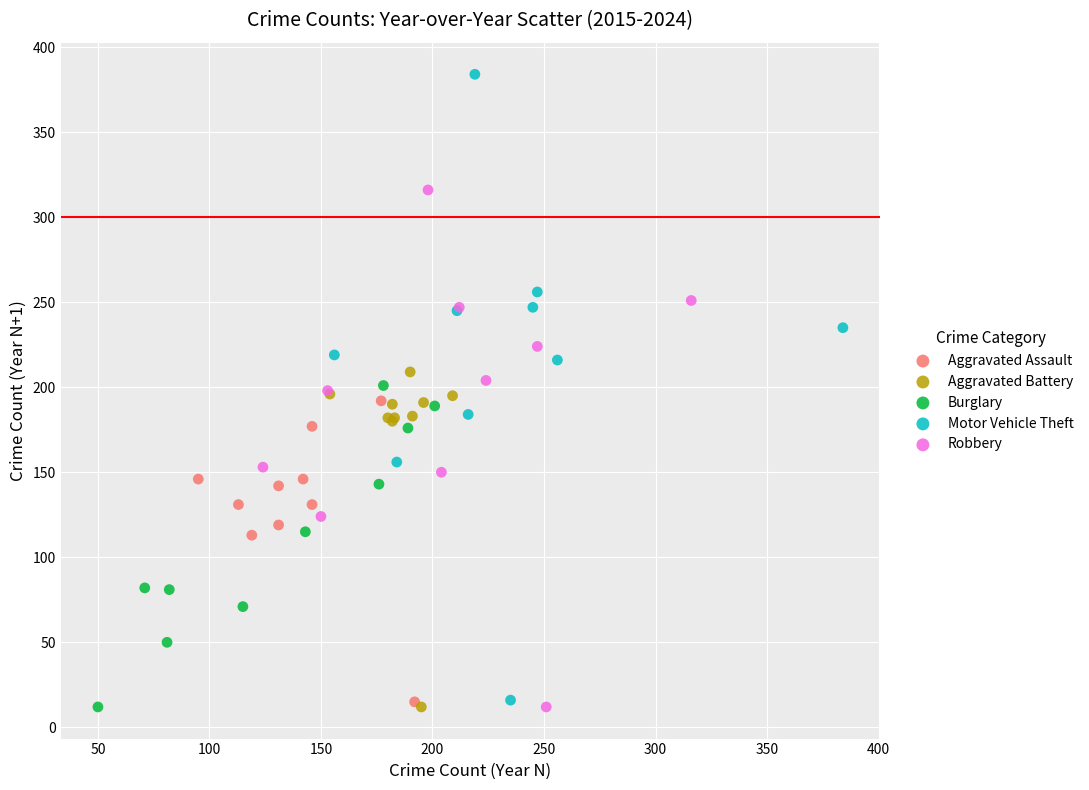

Which series contains the highest Y value?

Motor Vehicle Theft